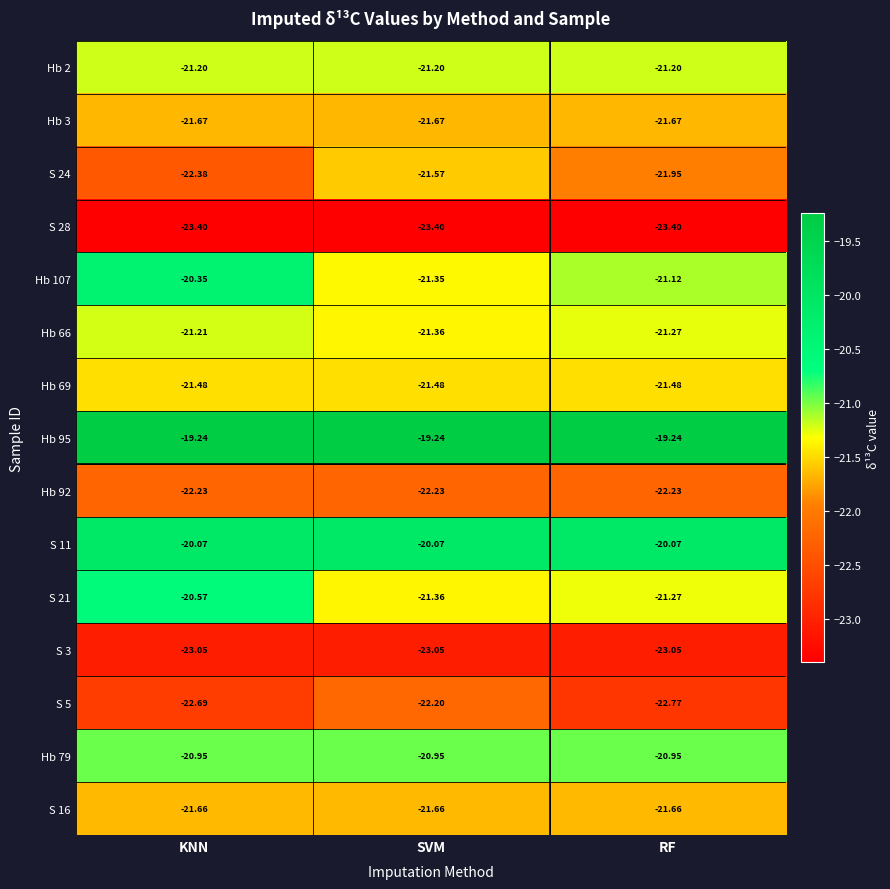

Where is Hb 66 nearest to the value -21?

KNN